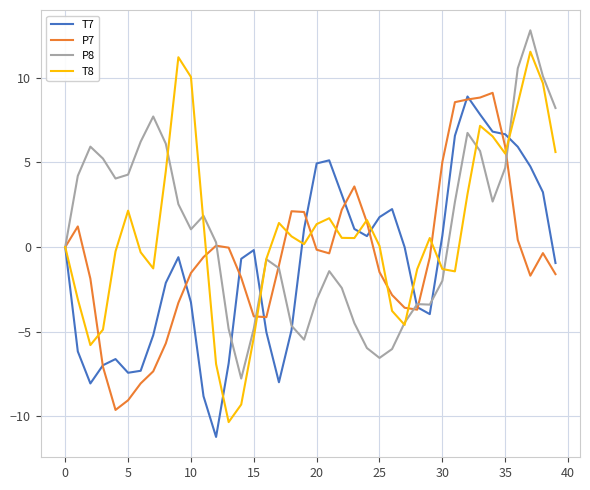

What is the minimum value for P8?

-7.8